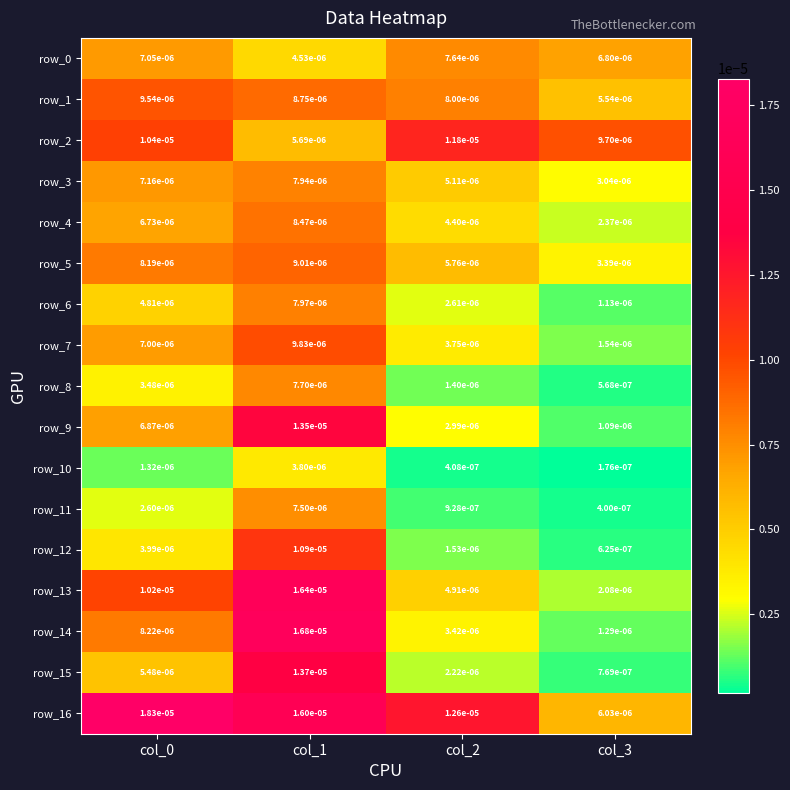

Is the value of row_3 at col_3 greater than the value of row_13 at col_1?

No